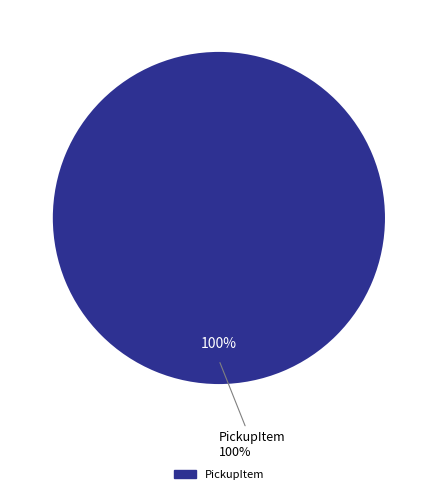

Do StandFlag and PickupItem together represent more than half of the pie?

Yes